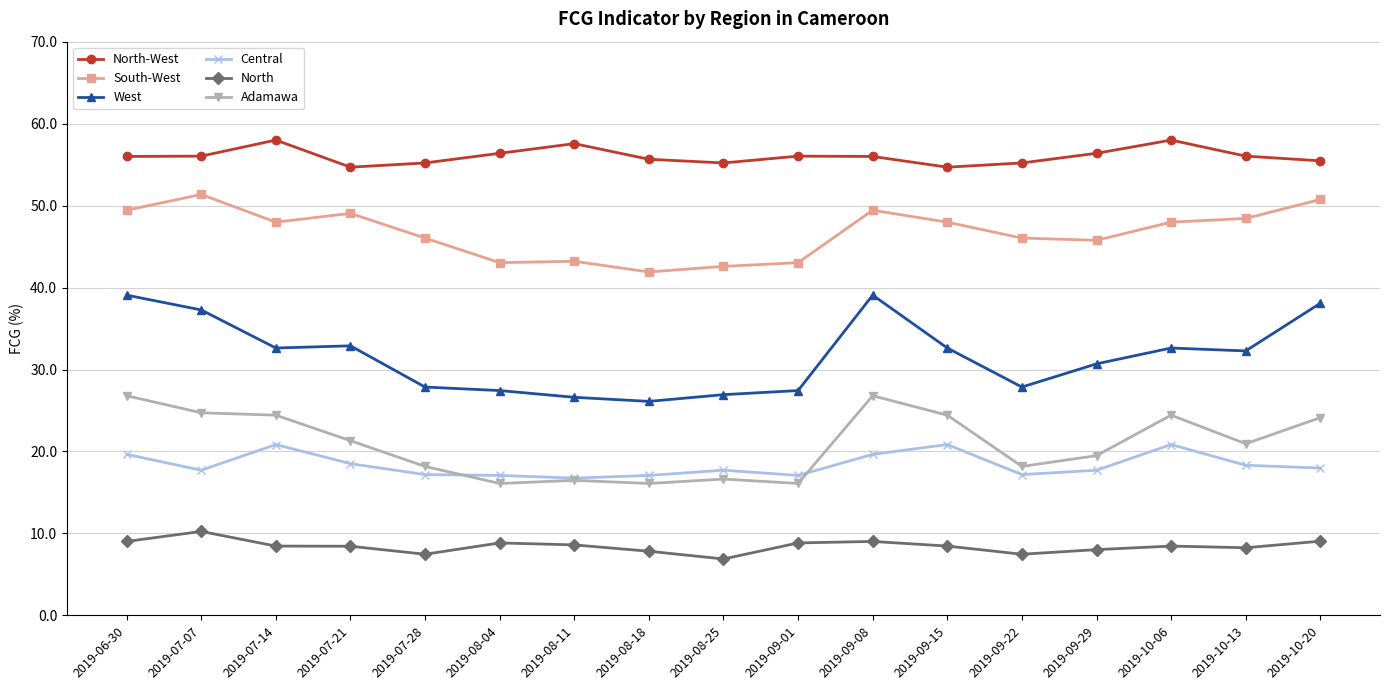

Is this an area chart (filled region under the line)?

No